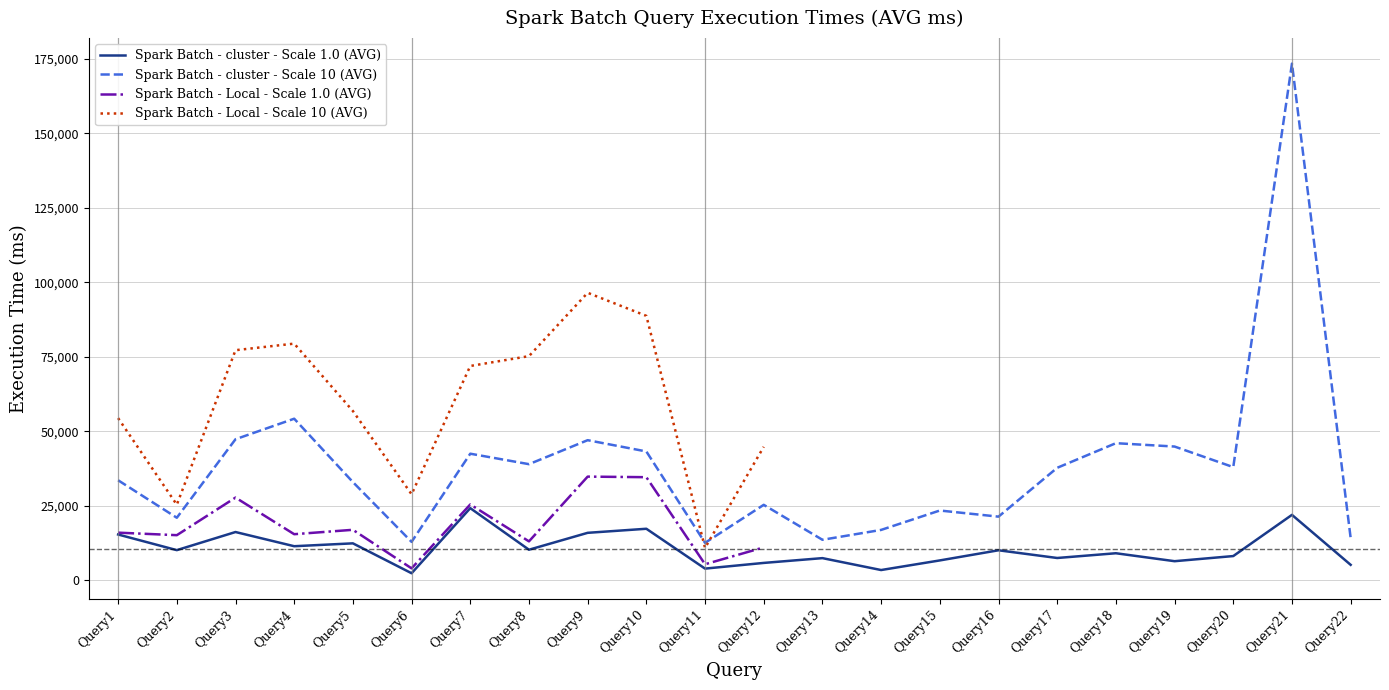

What is the difference between the Spark Batch - cluster - Scale 10 (AVG) values at Query19 and Query8?

5917.6